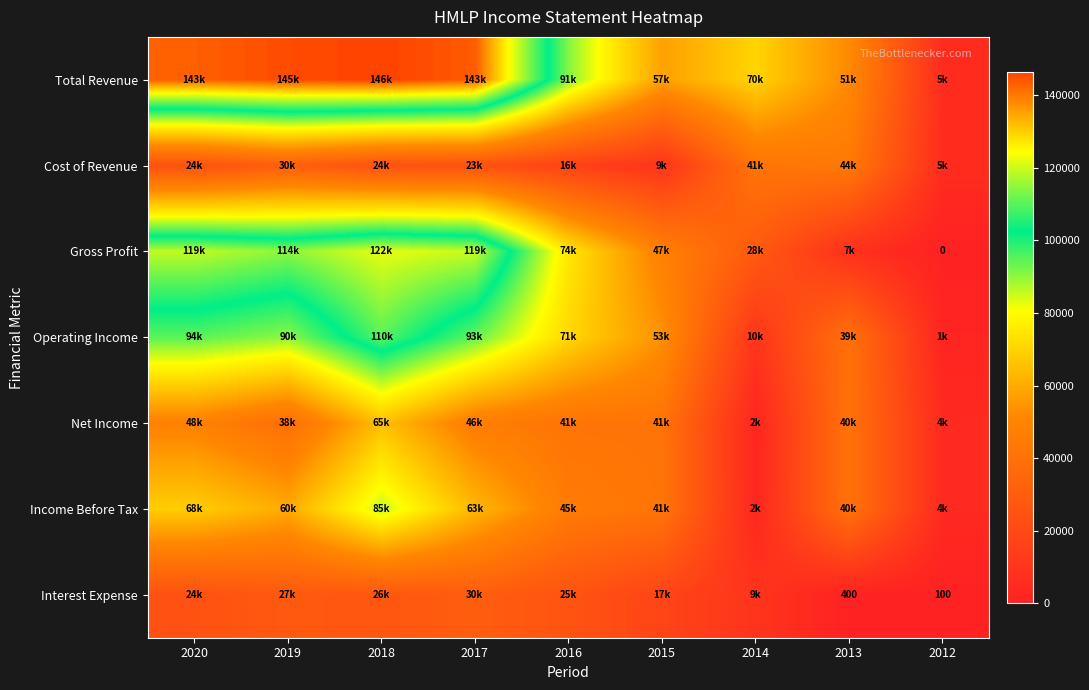

Is it true that Income Before Tax equals 133169 at 2018?

False